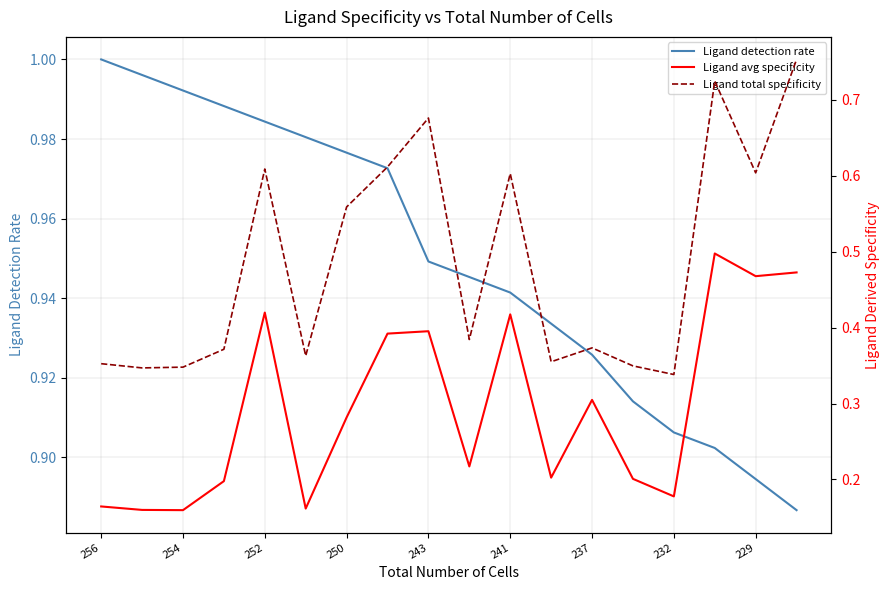

Which series has the largest total across all categories?

Ligand detection rate